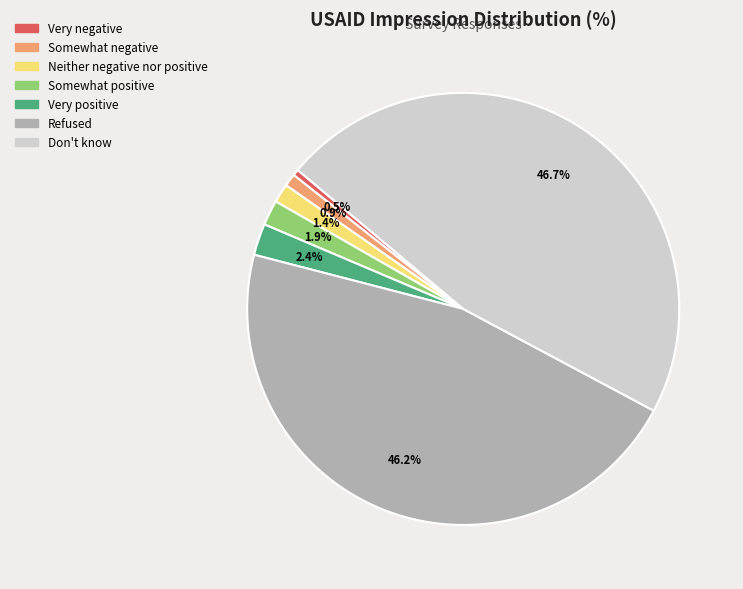

How many segments does this pie chart have?

7